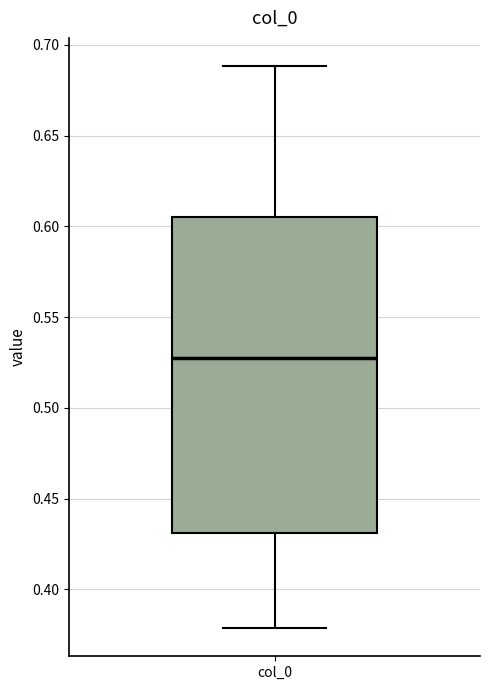

Read this box plot against the y-axis: the position of the median line, the range covered by the box, and the ends of both whiskers. The values are not printed on the chart, so give them approximately, as read against the axis.

median 0.525, box 0.430 to 0.605, whiskers 0.380 to 0.690